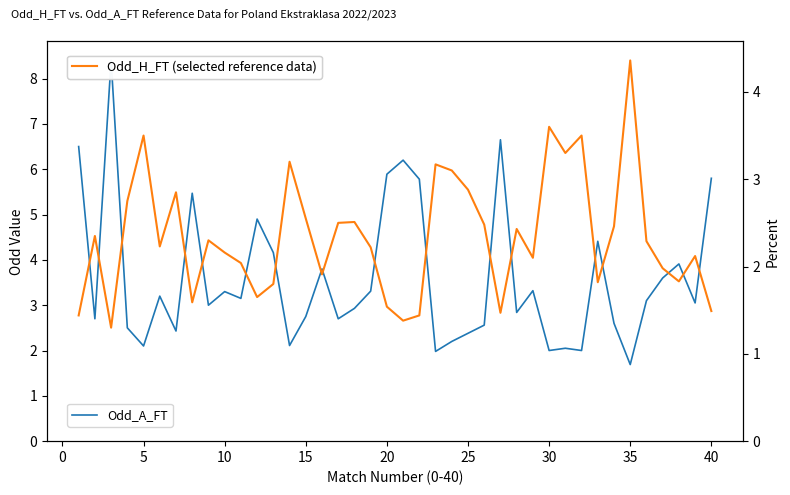

Is it true that Odd_H_FT equals 1.8 at 13?

False